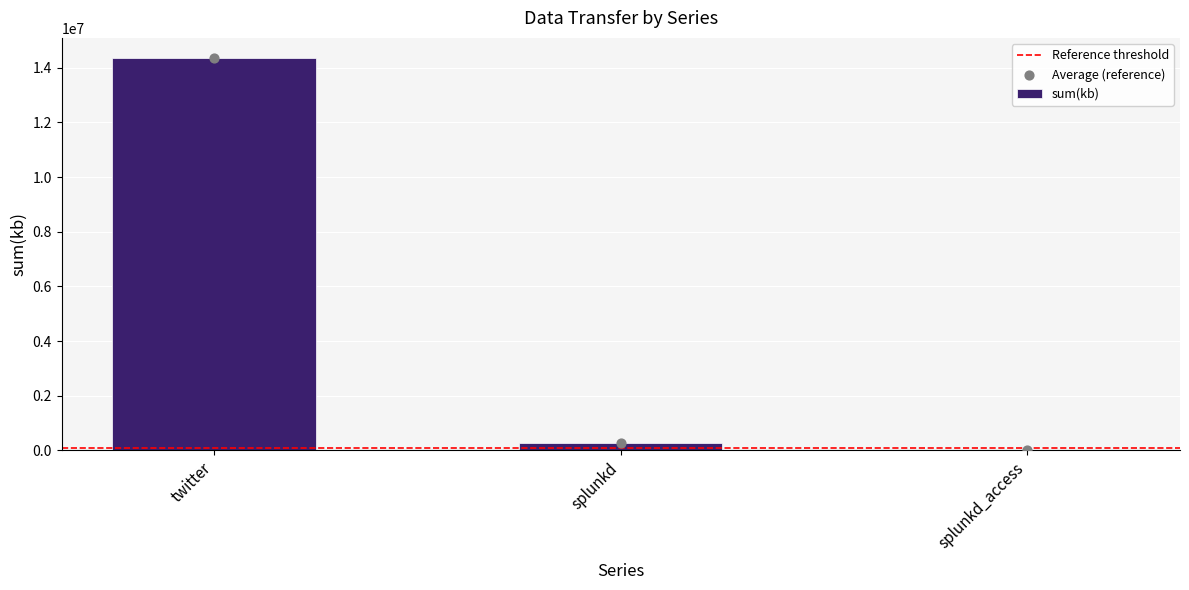

What is the change in value from splunkd to splunkd_access?

-261823.3